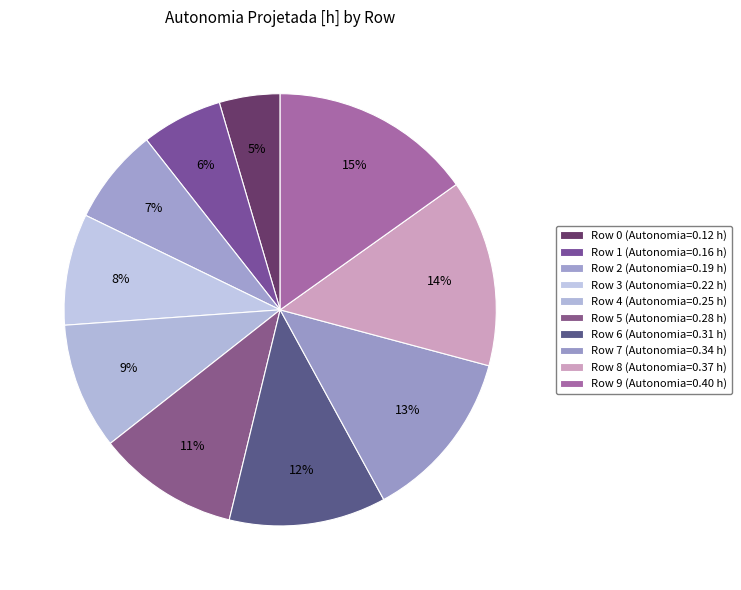

Rank the categories by value from highest to lowest.

Row 9, Row 8, Row 7, Row 6, Row 5, Row 4, Row 3, Row 2, Row 1, Row 0